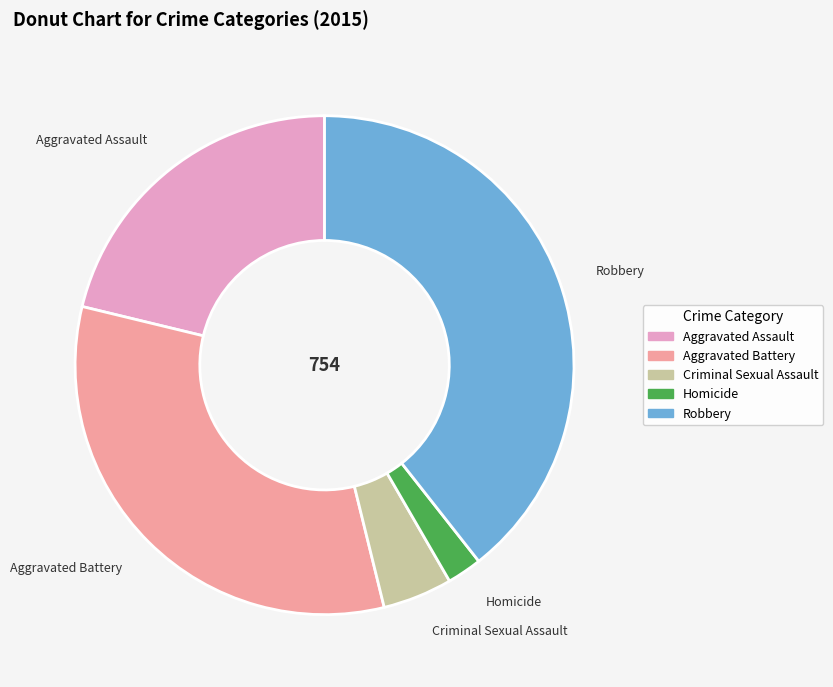

Is it true that Robbery is 52% of the pie?

False